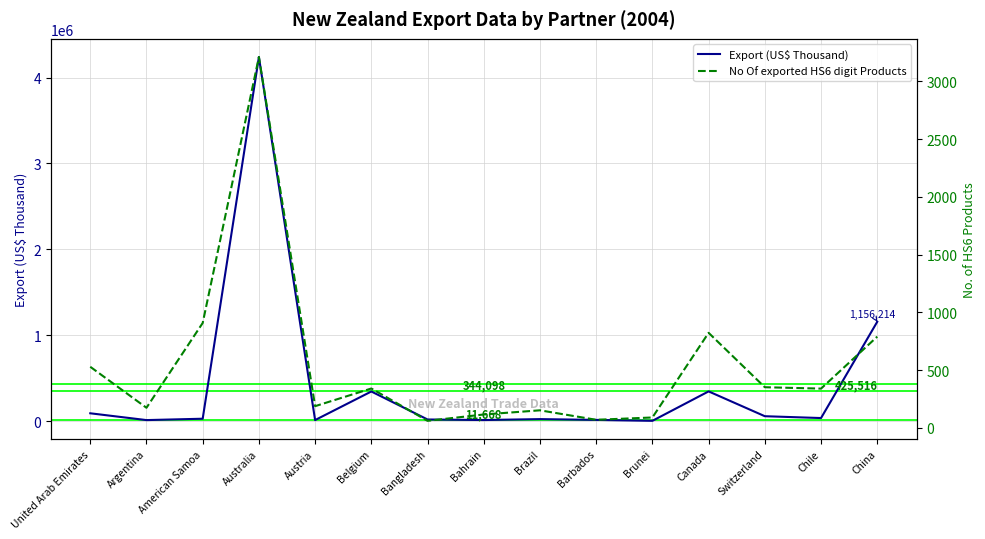

How many lines are shown in the chart?

2